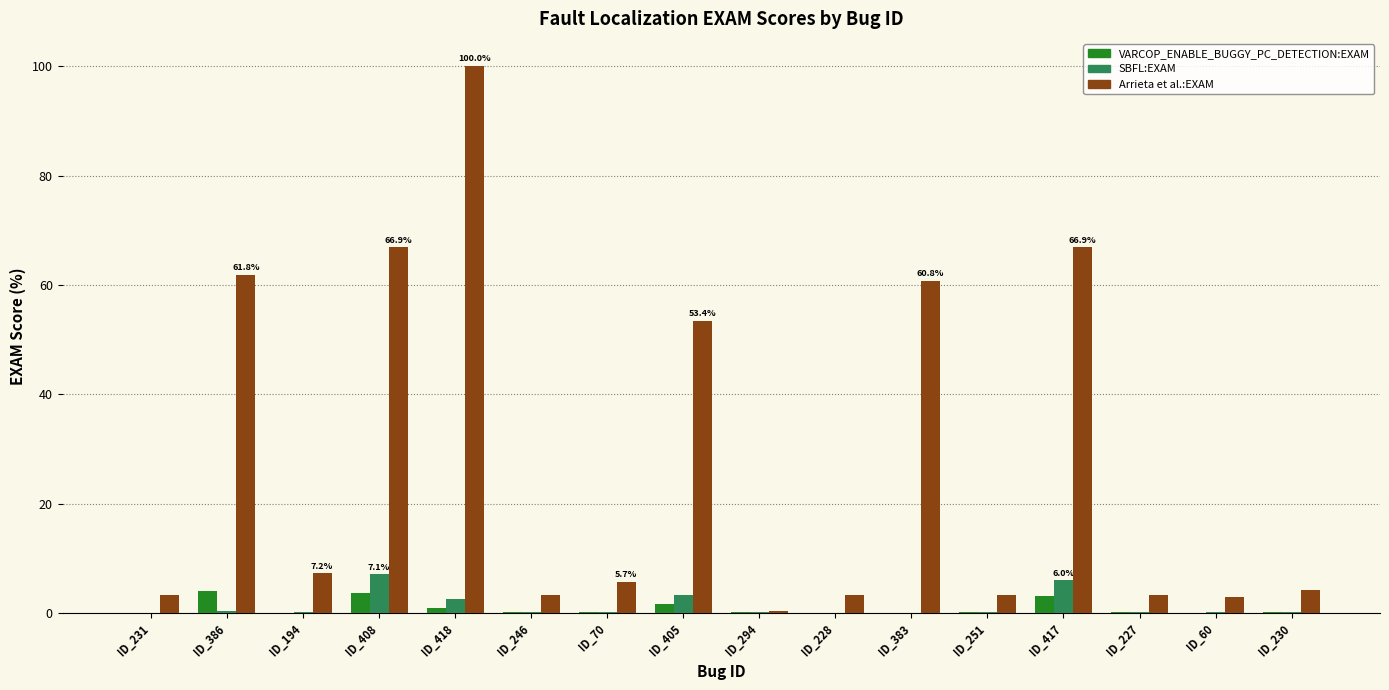

At which label is Arrieta et al.:EXAM closest to 50?

ID_405